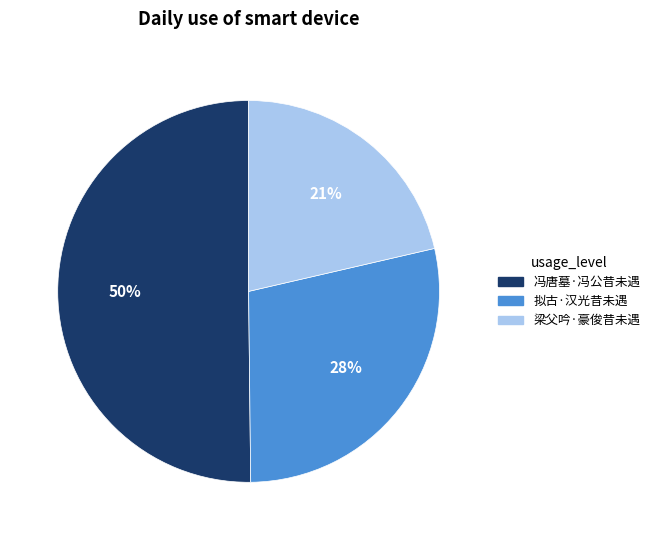

Is the sum of 冯唐墓·冯公昔未遇 and 梁父吟·豪俊昔未遇 greater than half?

Yes